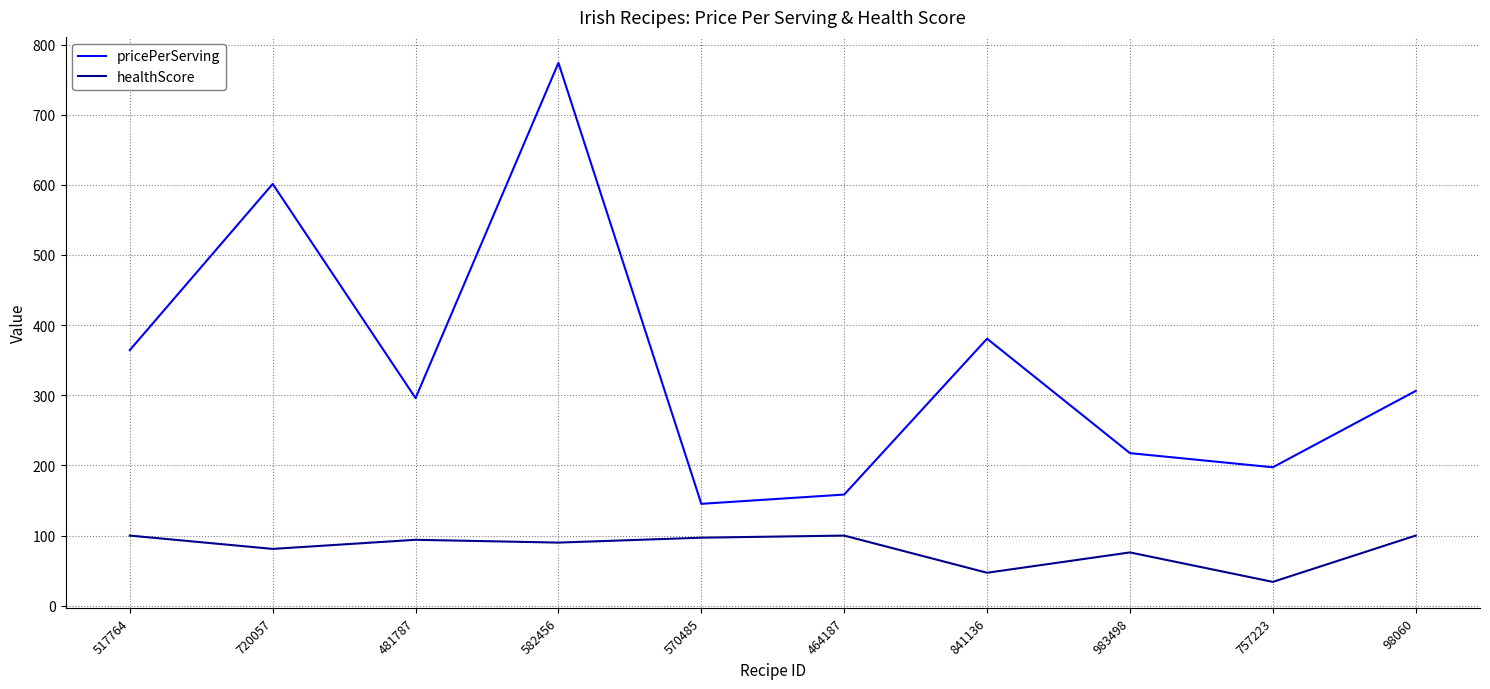

True or false: healthScore has a value of 64.0 at 570485.

False